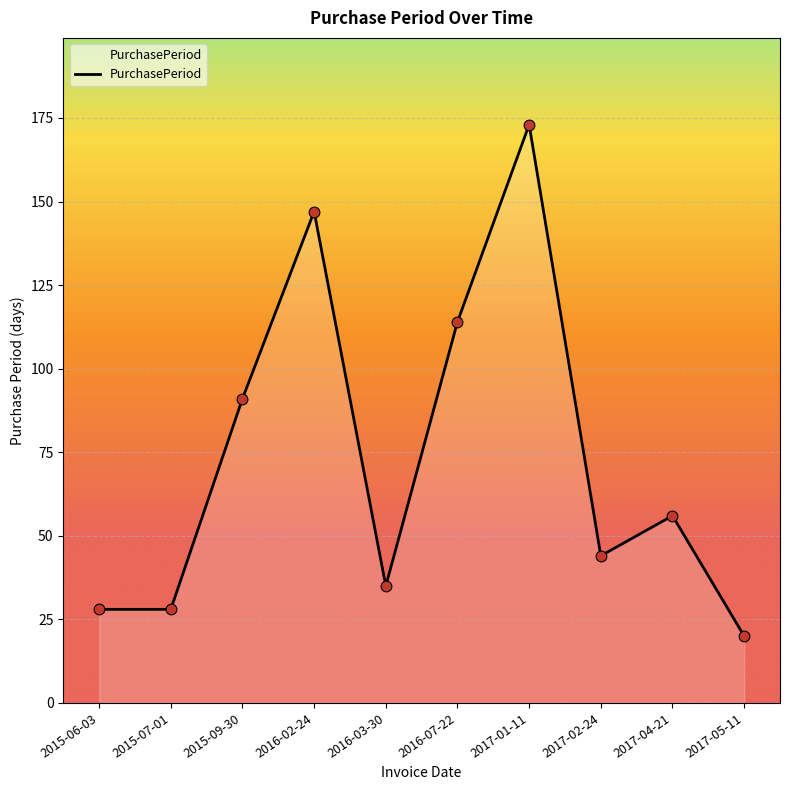

What is the change in value from 2015-06-03 to 2015-09-30?

+63